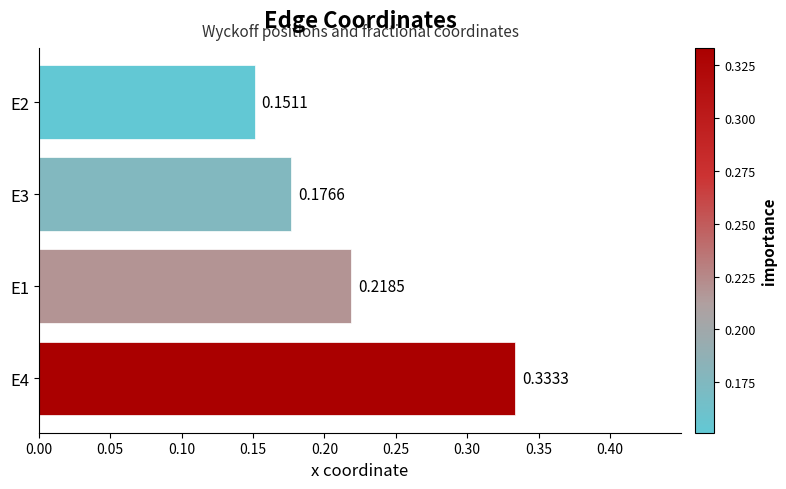

Rank the categories by value from lowest to highest.

E2, E3, E1, E4